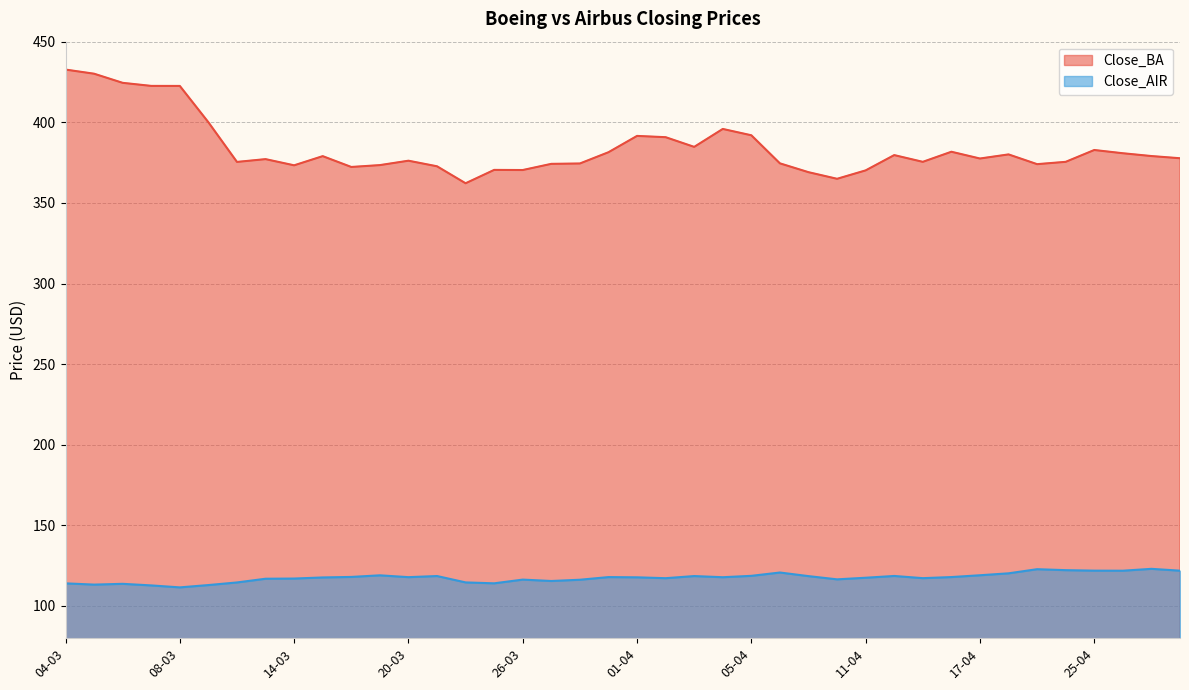

How many data points in Close_BA are above 377?

22